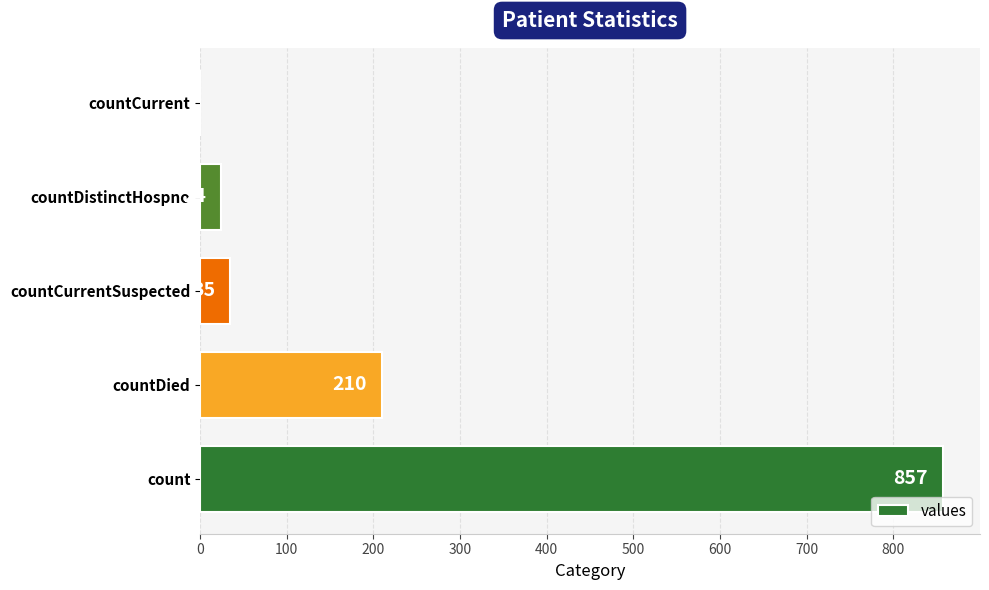

What is the sum of all values?

1126